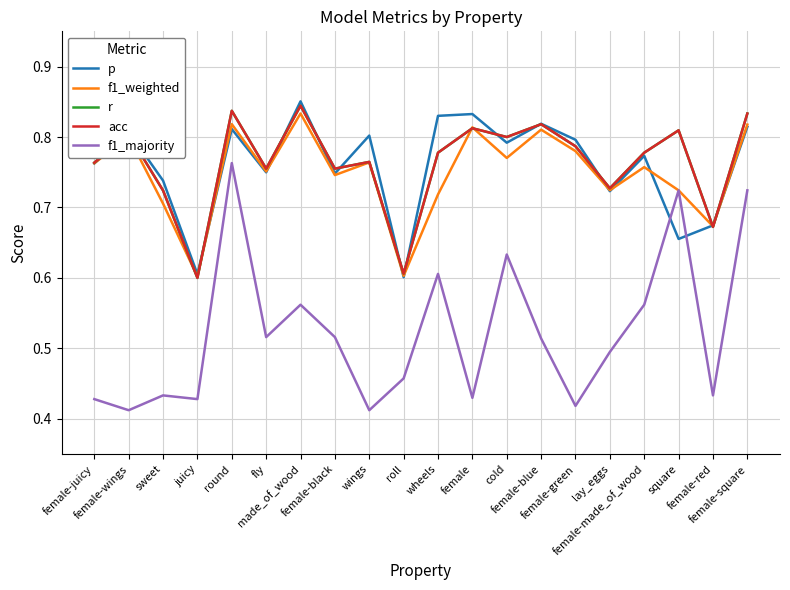

Reading left to right, what are all the values shown in this chart?

p: 0.8	0.8	0.7	0.6	0.8	0.7	0.9	0.7	0.8	0.6	0.8	0.8	0.8	0.8	0.8	0.7	0.8	0.7	0.7	0.8
f1_weighted: 0.8	0.8	0.7	0.6	0.8	0.8	0.8	0.7	0.8	0.6	0.7	0.8	0.8	0.8	0.8	0.7	0.8	0.7	0.7	0.8
r: 0.8	0.8	0.7	0.6	0.8	0.8	0.8	0.8	0.8	0.6	0.8	0.8	0.8	0.8	0.8	0.7	0.8	0.8	0.7	0.8
acc: 0.8	0.8	0.7	0.6	0.8	0.8	0.8	0.8	0.8	0.6	0.8	0.8	0.8	0.8	0.8	0.7	0.8	0.8	0.7	0.8
f1_majority: 0.4	0.4	0.4	0.4	0.8	0.5	0.6	0.5	0.4	0.5	0.6	0.4	0.6	0.5	0.4	0.5	0.6	0.7	0.4	0.7